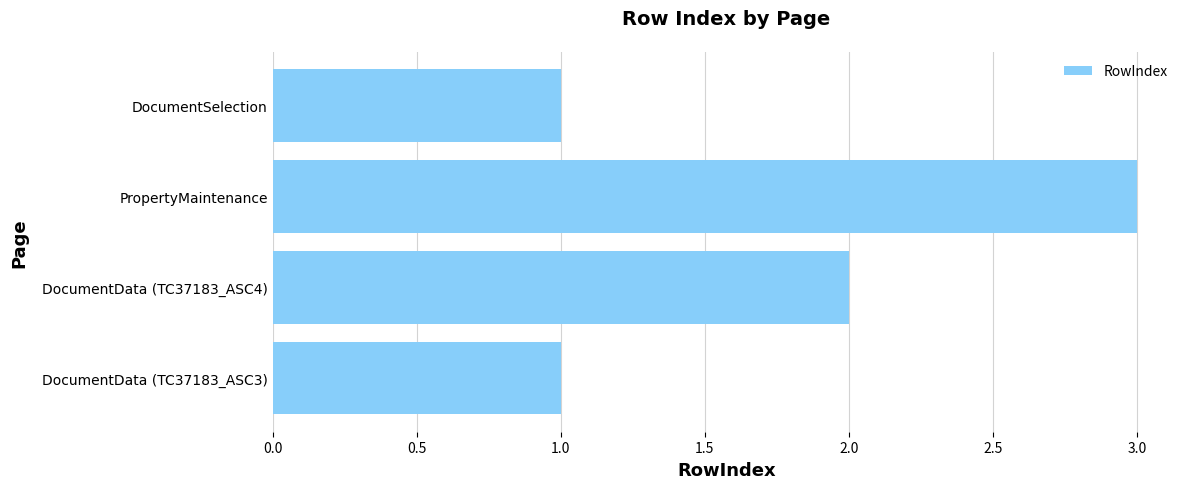

At which category does the chart reach its peak across all series?

PropertyMaintenance